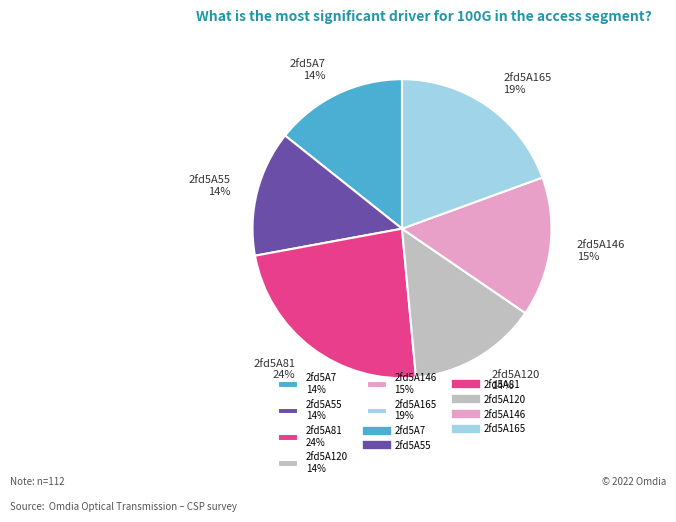

Approximately how many times larger is the value at 2fd5A165 compared to 2fd5A7?

1.4